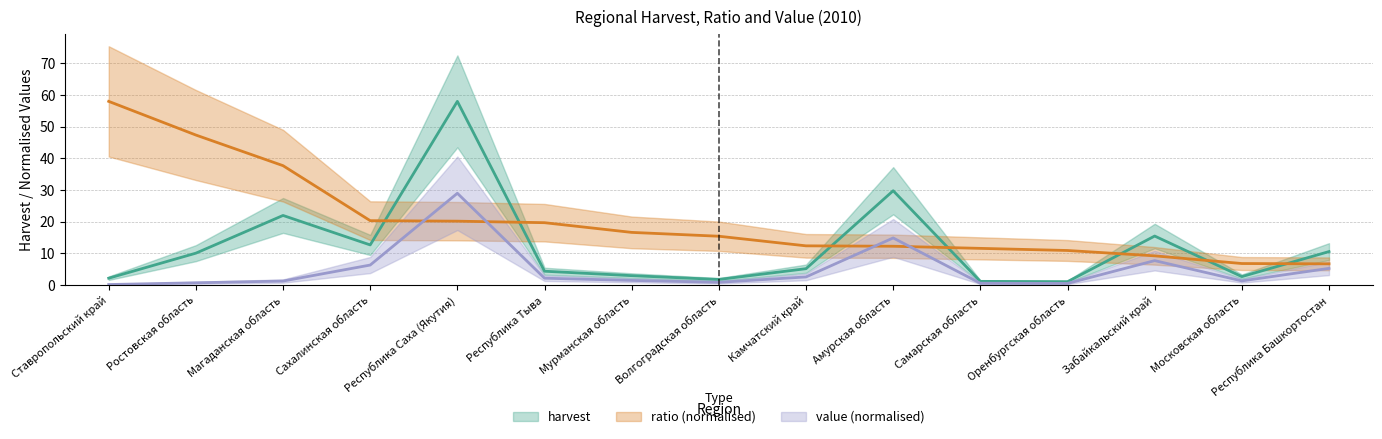

Which category has the highest value across all series?

Республика Саха (Якутия)